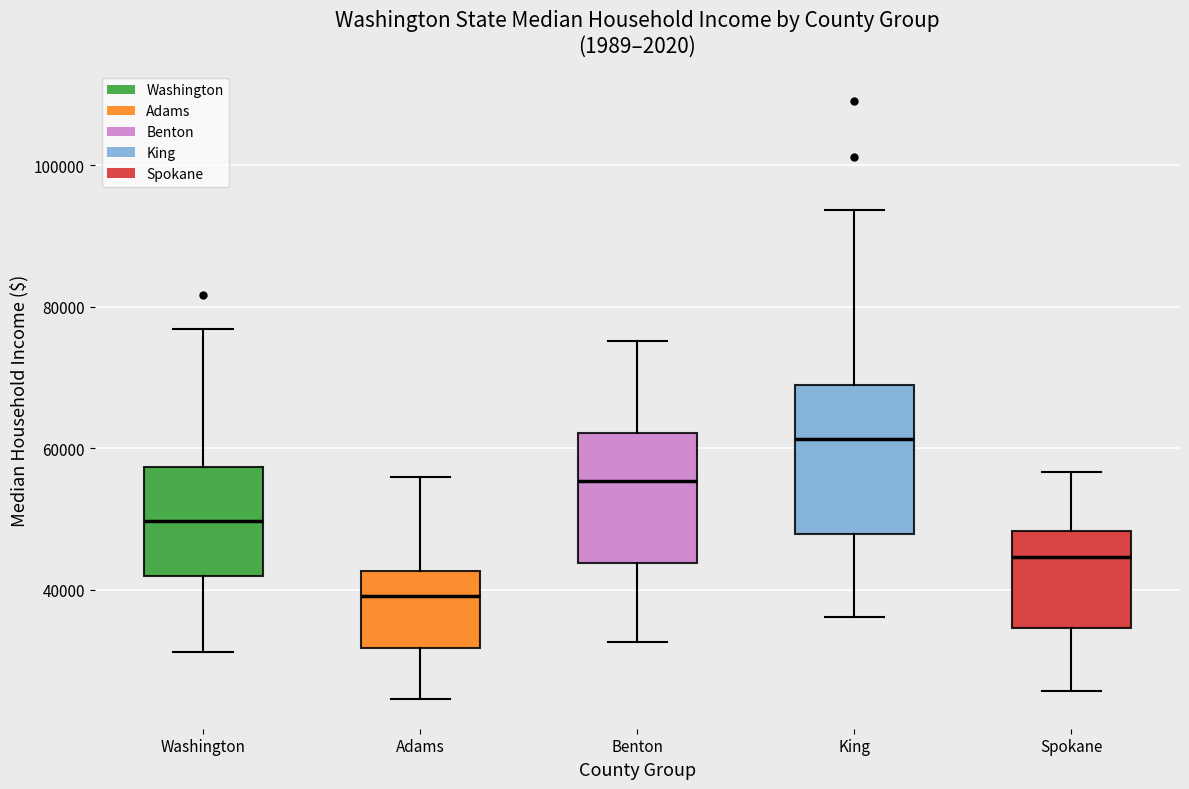

Comparing the boxes themselves (not the whiskers), which one is the tallest?

King